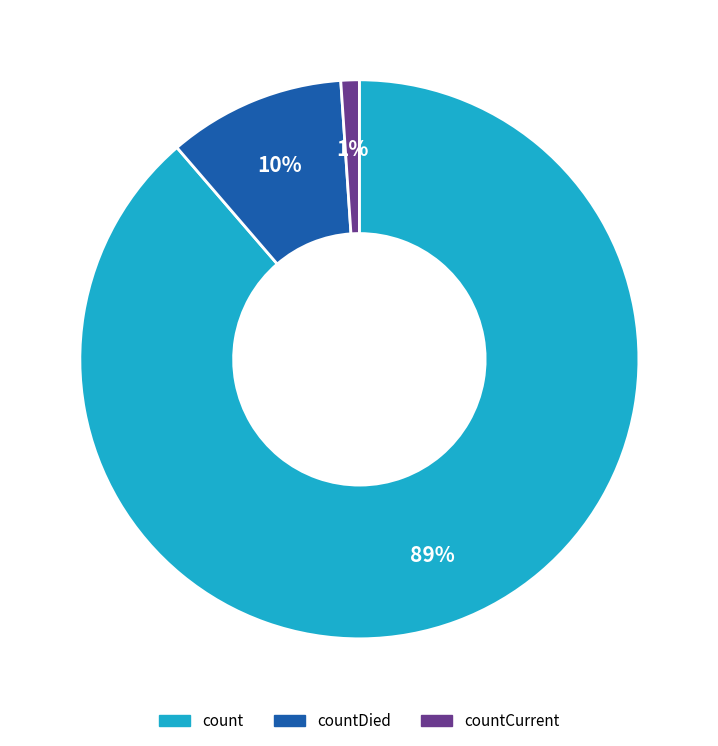

To the nearest percent, what is the difference between the largest and smallest slice percentages?

88%